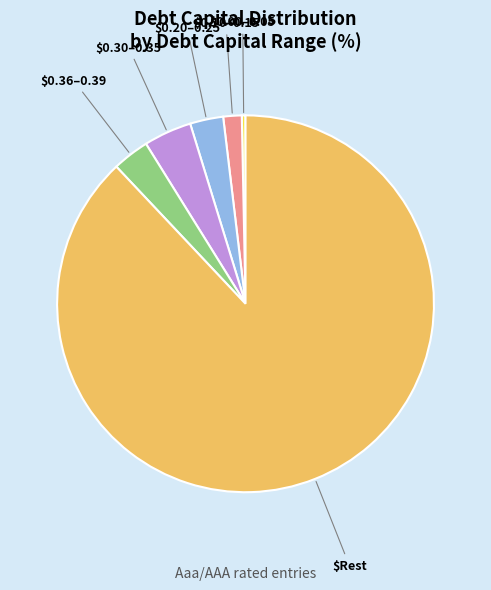

Is there any slice that represents more than half of the pie?

Yes